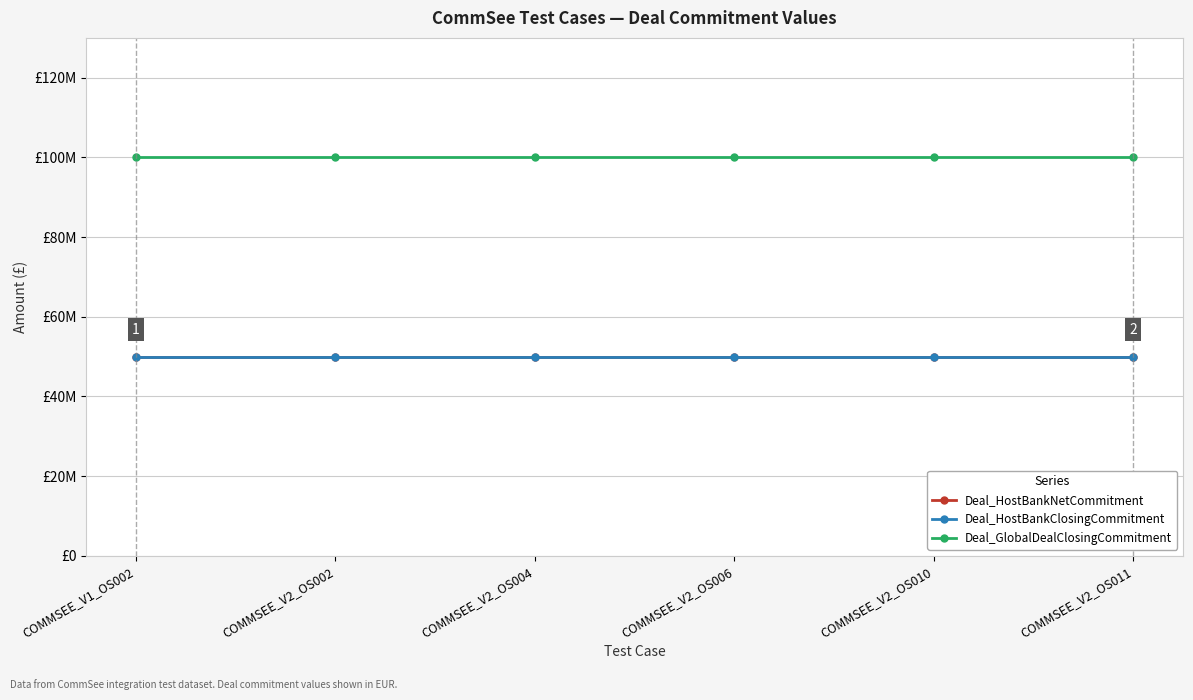

True or false: Deal_HostBankNetCommitment and Deal_HostBankClosingCommitment intersect in this chart.

False